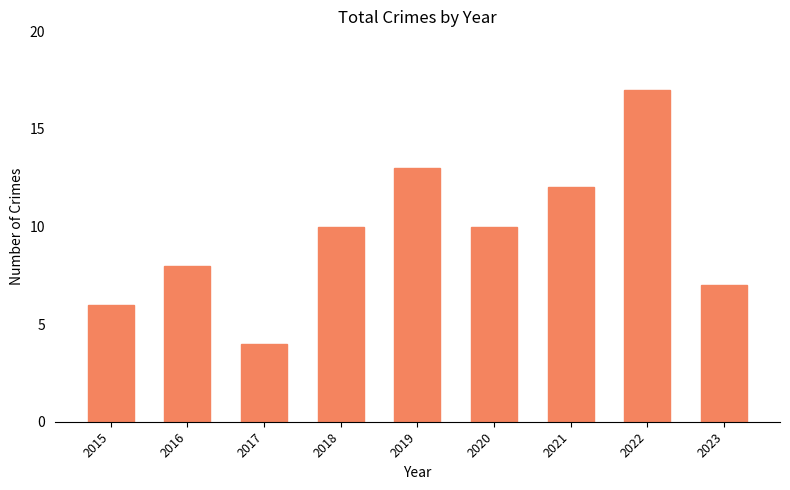

Reading right to left, list all the values displayed in this chart.

7	17	12	10	13	10	4	8	6